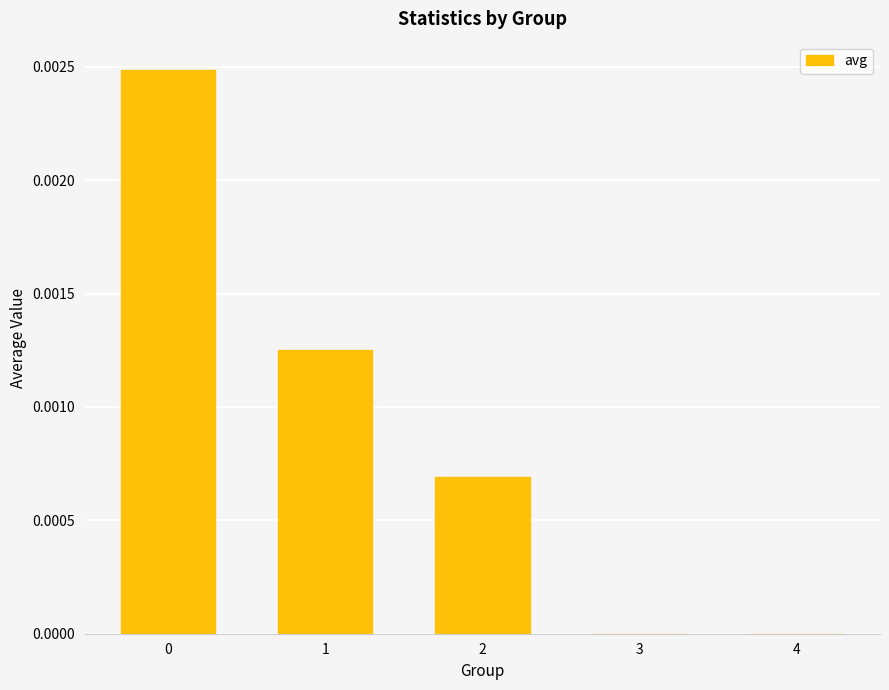

Are the bars horizontal?

No